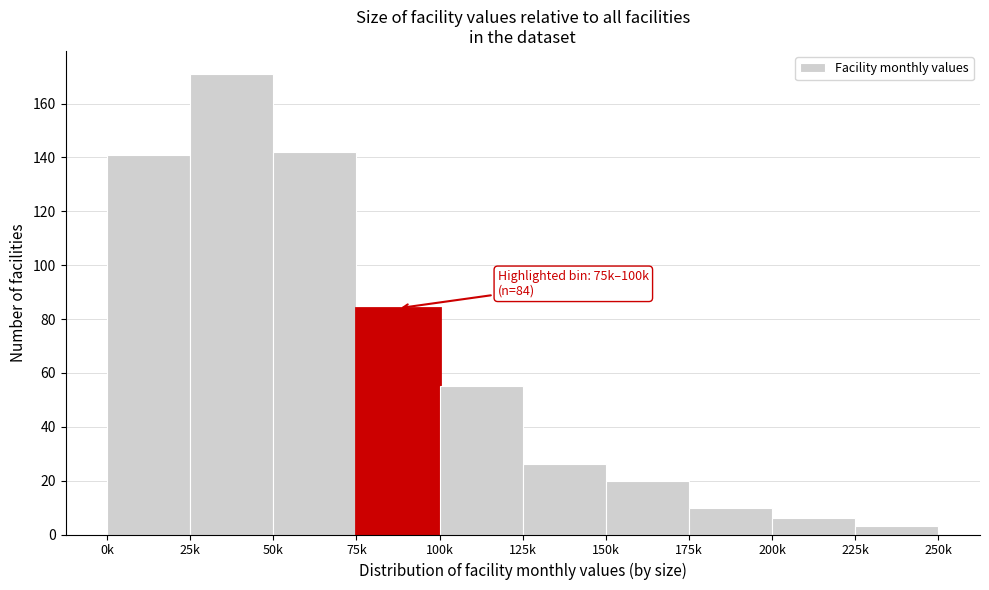

Reading left to right, transcribe all the data shown in this chart.

141	171	142	84	55	26	20	10	6	3